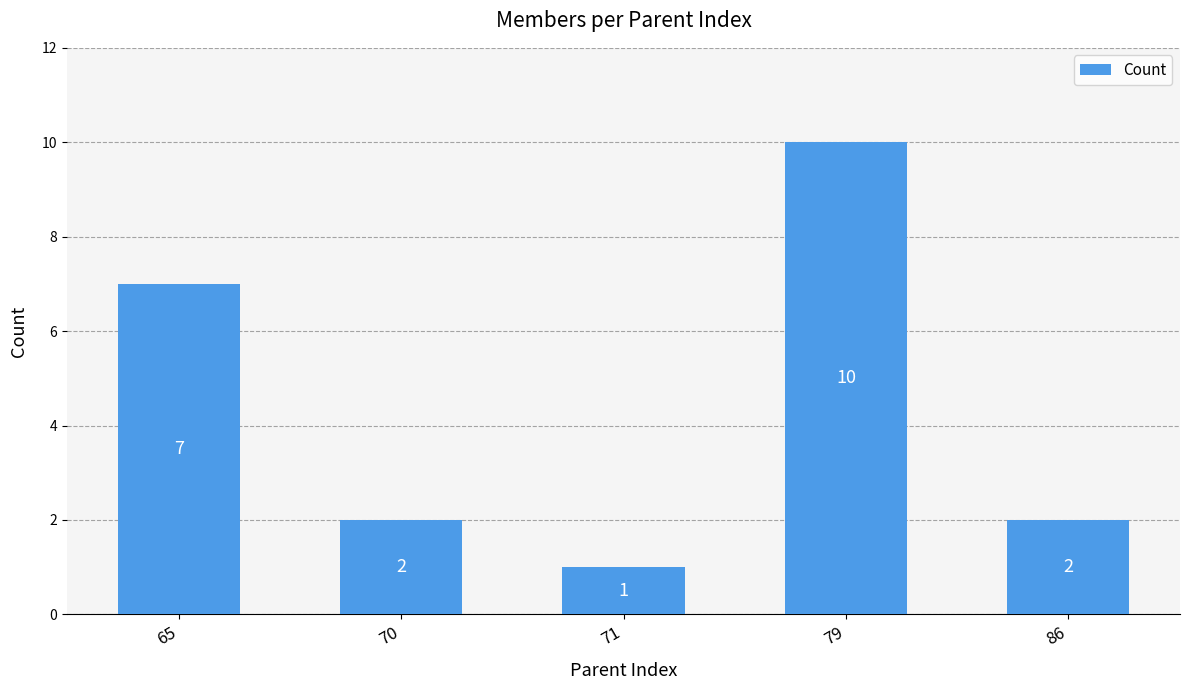

What is the value of the 2nd bar from the left?

2